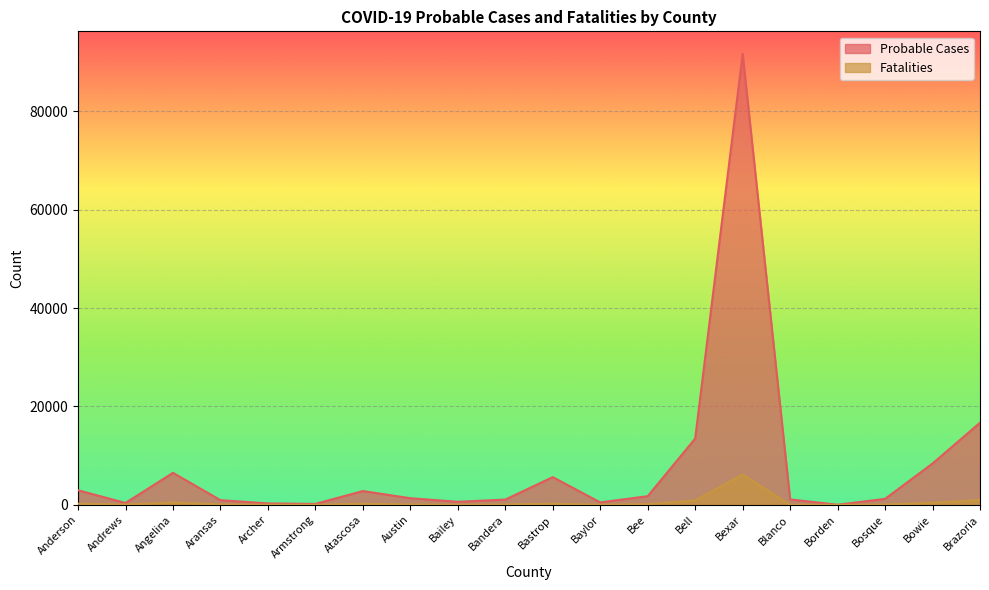

The value of Probable Cases at Archer is 289. True or false?

True